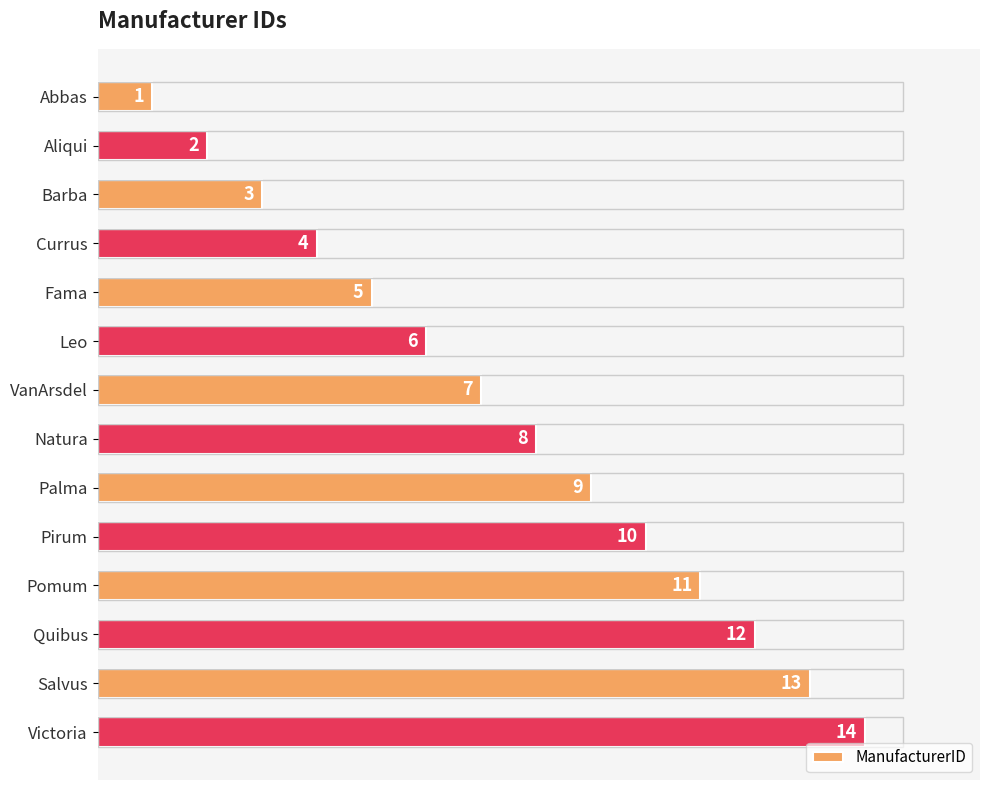

What is the greatest value displayed?

14